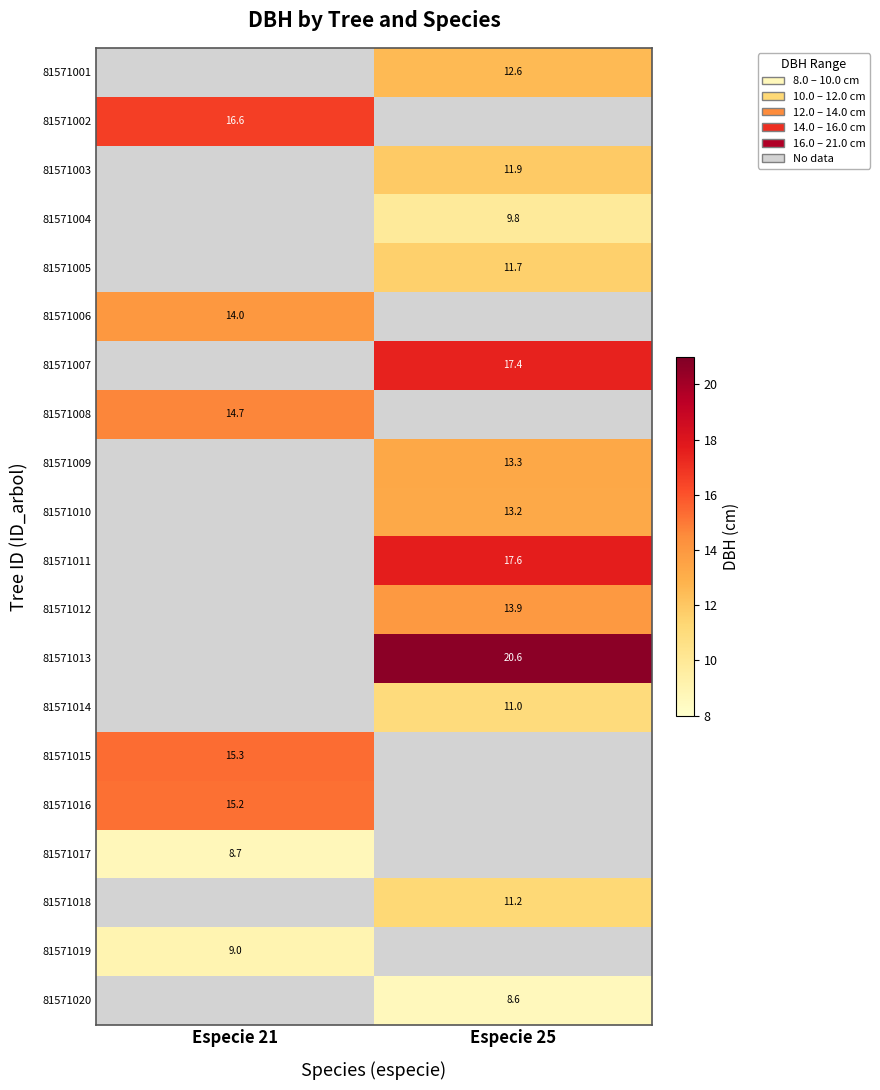

Is the value of 81571019 at Especie 21 greater than the value of 81571015 at Especie 21?

No